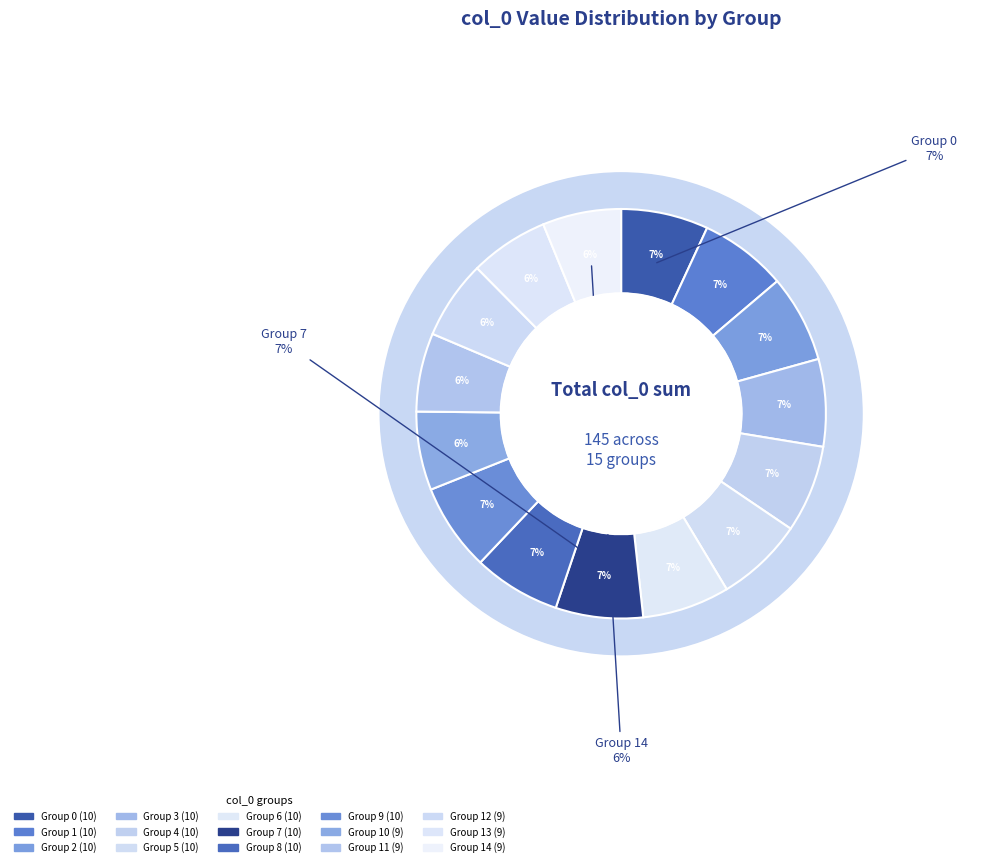

Which slice is the smallest?

10